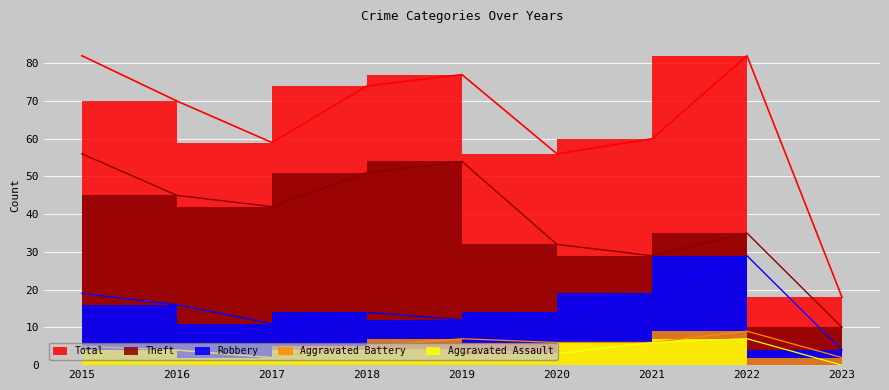

Which series changed the most between 2022 and 2023?

Total